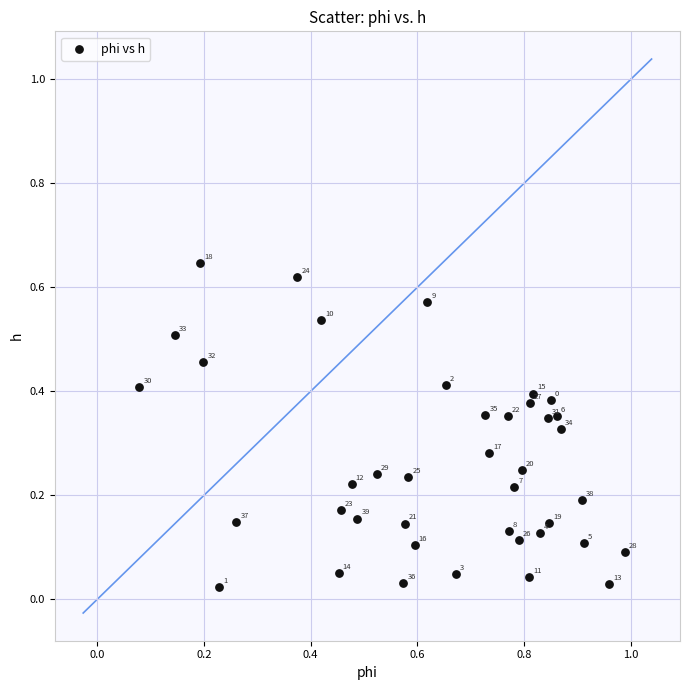

What is the range of X values (max minus min)?

0.9